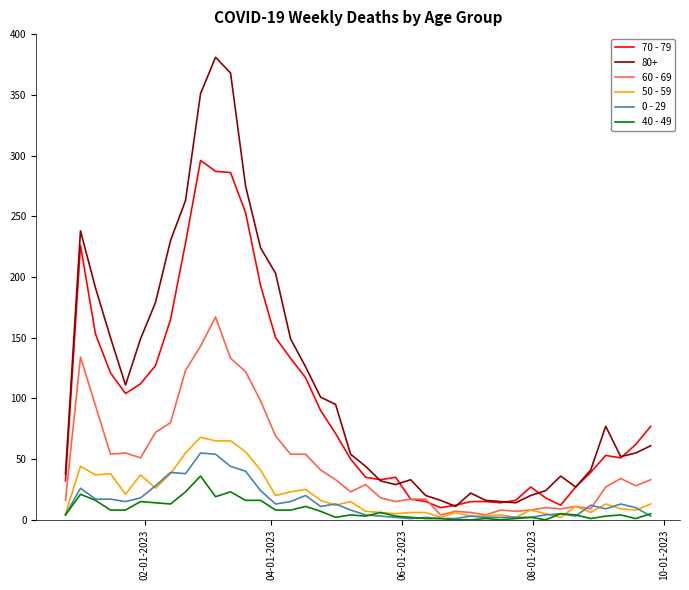

True or false: 0 - 29 and 80+ intersect in this chart.

False